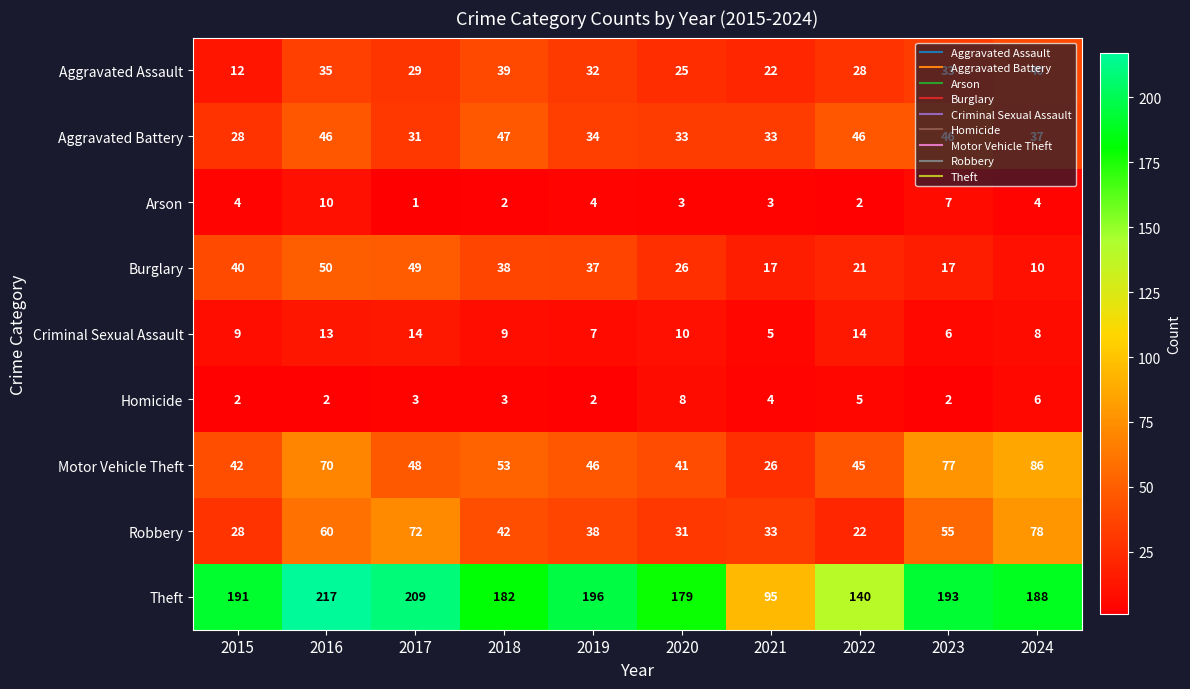

At 2019, list the series in order from smallest to largest.

Homicide, Arson, Criminal Sexual Assault, Aggravated Assault, Aggravated Battery, Burglary, Robbery, Motor Vehicle Theft, Theft